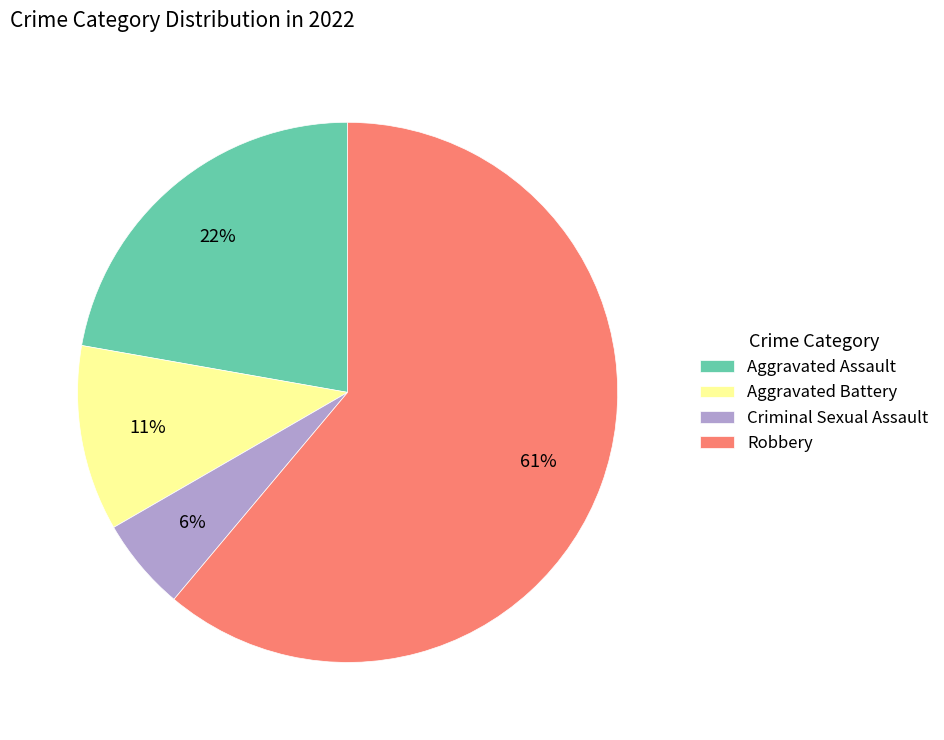

What percentage is the Aggravated Assault slice, to the nearest percent?

22%